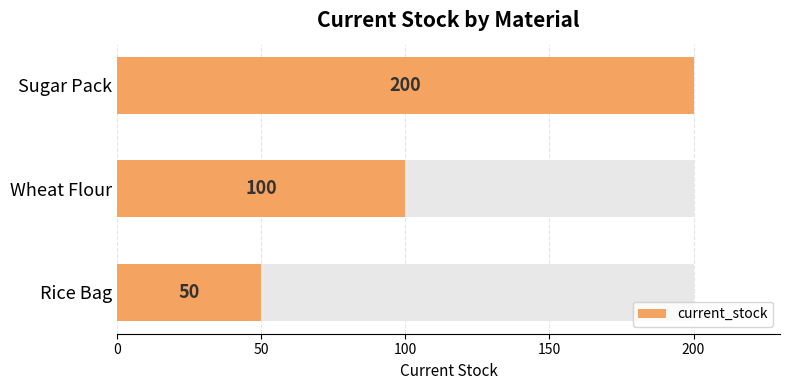

Is it true that the value at Rice Bag is 50?

True